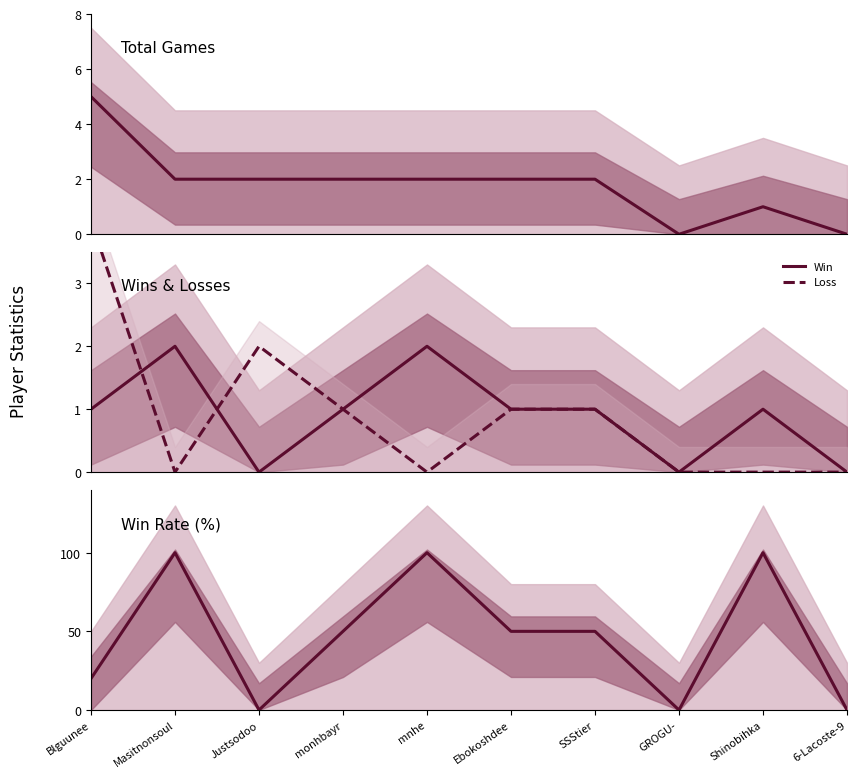

The Rate series shows 0 at GROGU-. True or false?

True